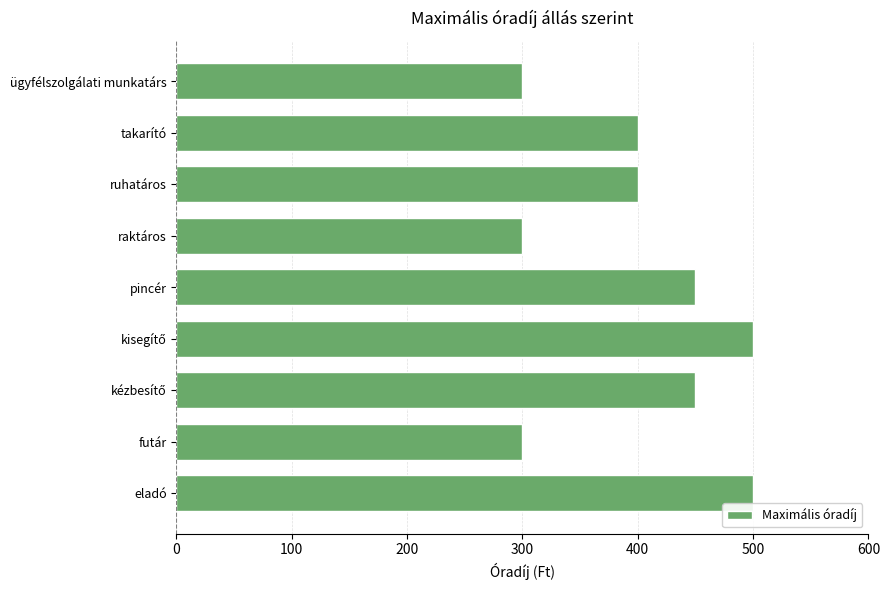

How many bars are there in total?

9